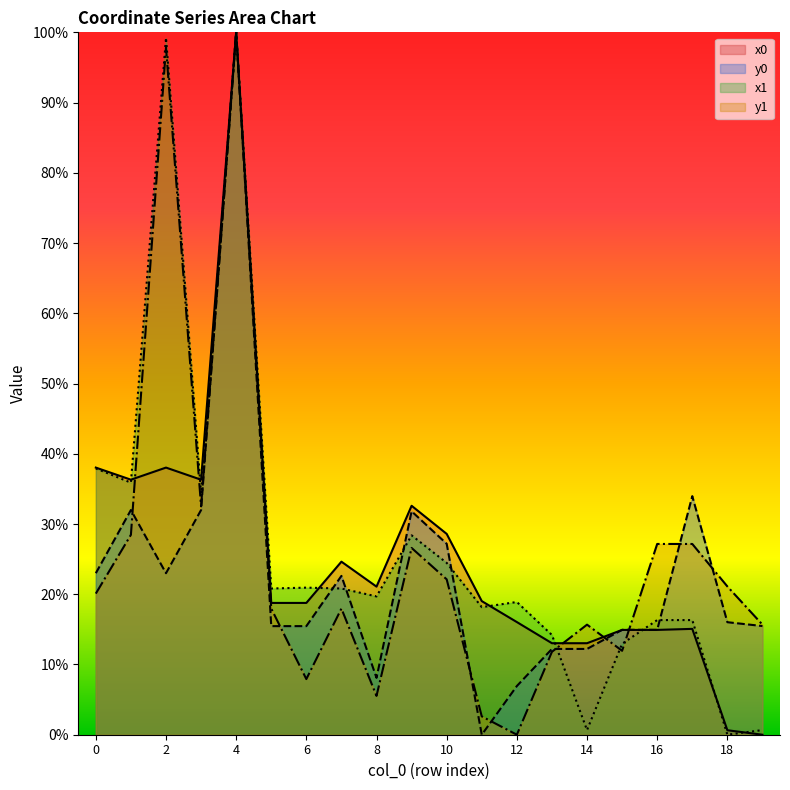

True or false: x1 has a value of 16.3 at 17.

True